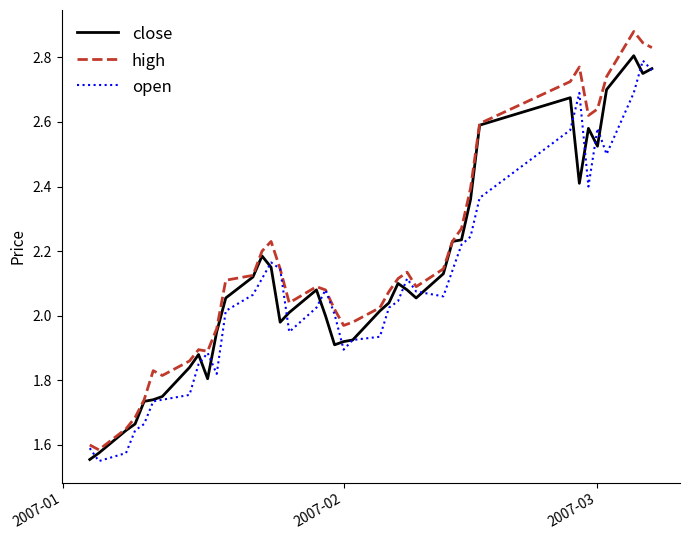

What is the sum of all open values?

83.4